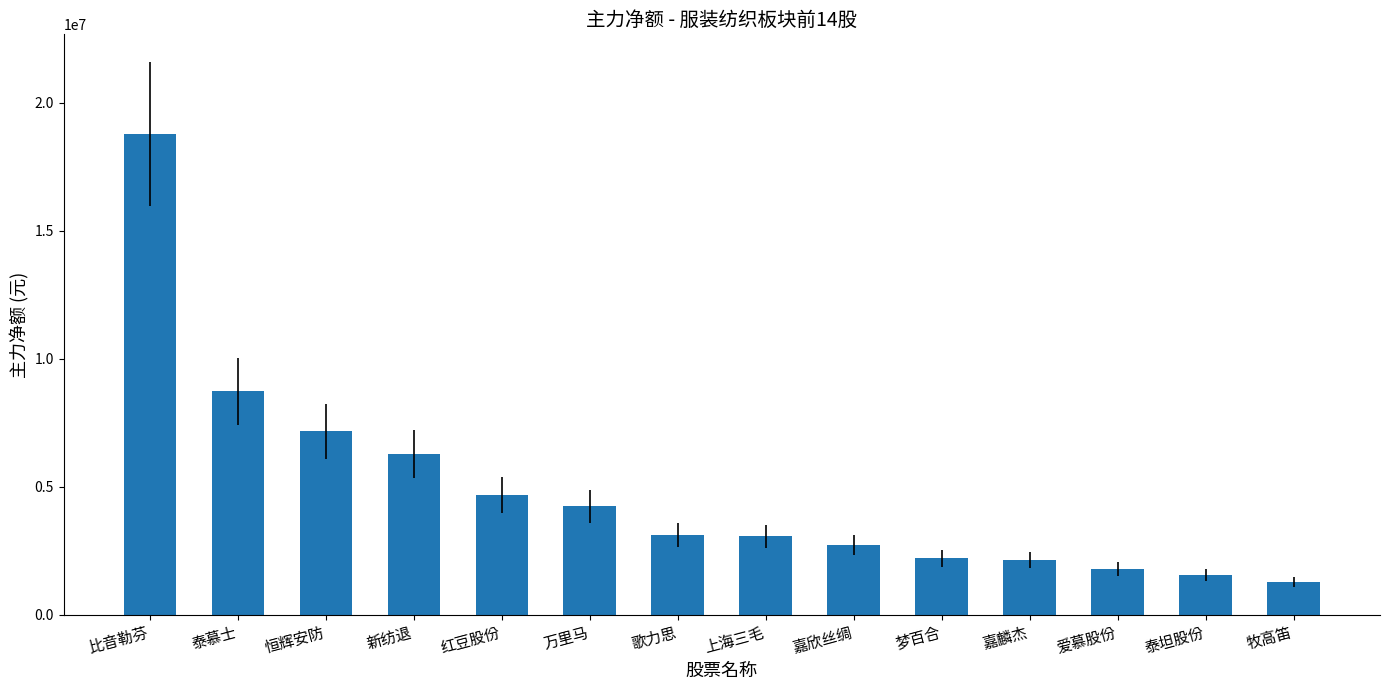

What is the sum of all values?

67619070